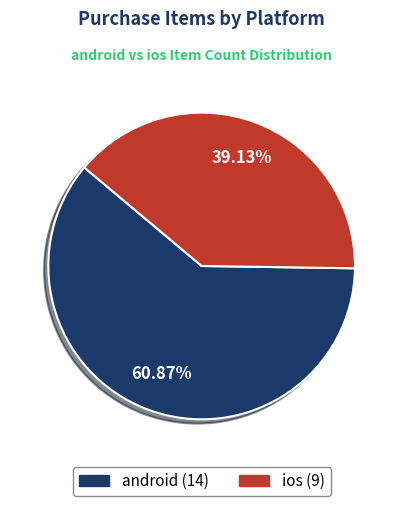

To the nearest percent, what is the combined percentage of android and ios?

100%